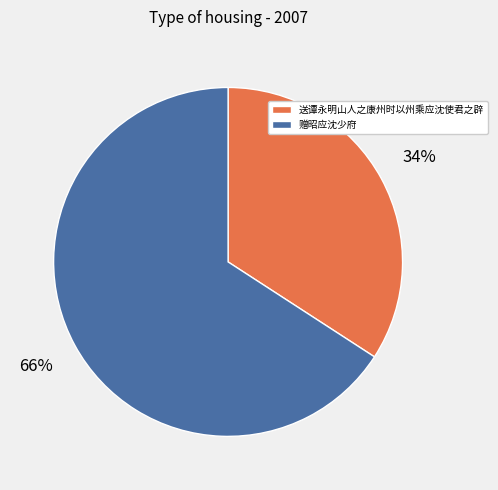

Does 送谭永明山人之康州时以州乘应沈使君之辟 represent more than half of the total?

No